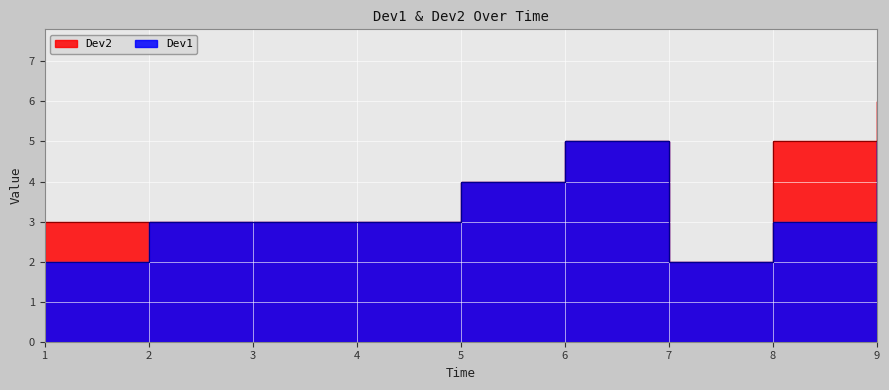

Reading right to left, what are all the values shown in this chart?

Dev2: 9=6	8=5	7=2	6=5	5=4	4=3	3=3	2=3	1=3
Dev1: 9=5	8=3	7=2	6=5	5=4	4=3	3=3	2=3	1=2